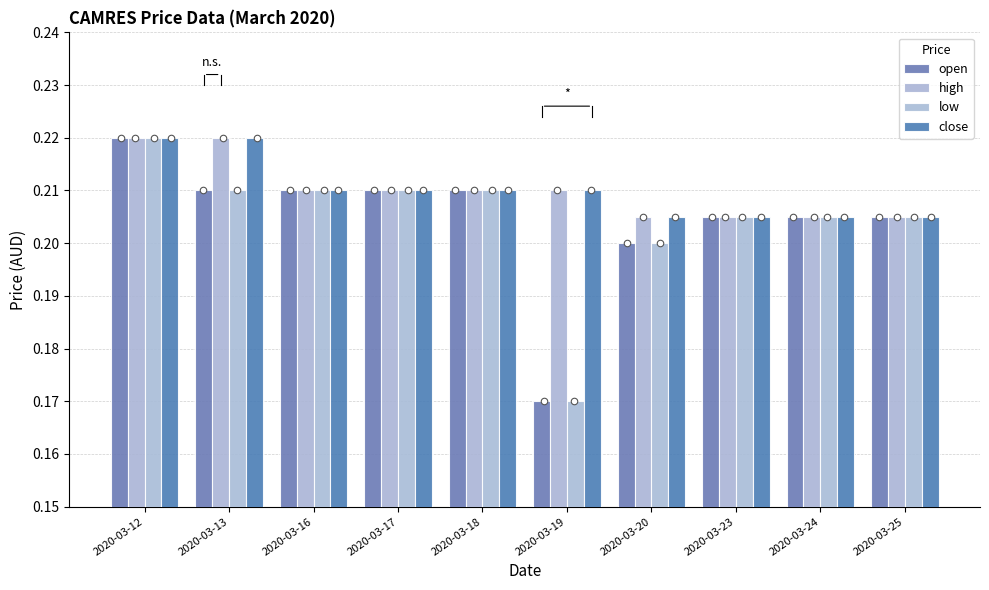

Which series contains the lowest Y value?

open